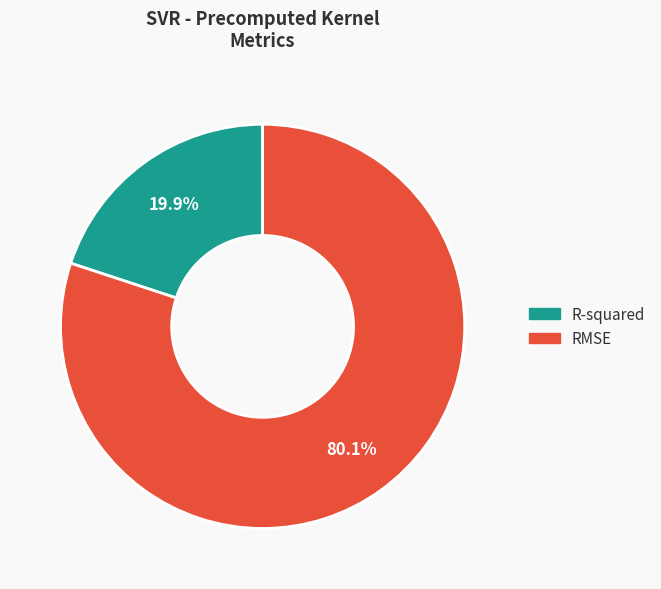

What percentage is NOT represented by RMSE?

19.9%